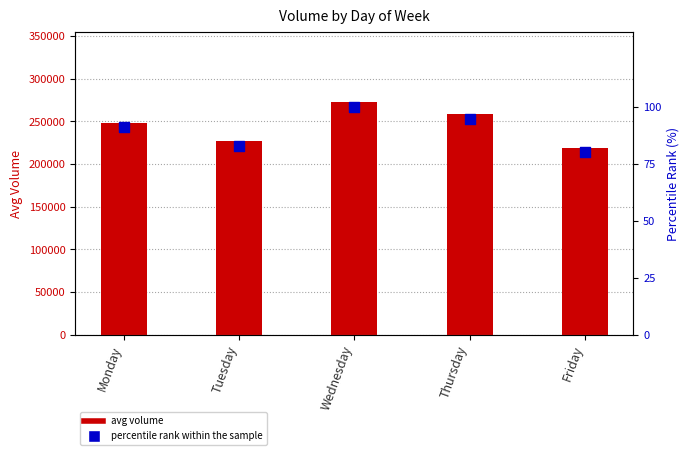

Which series reaches the minimum Y coordinate?

percentile rank within the sample